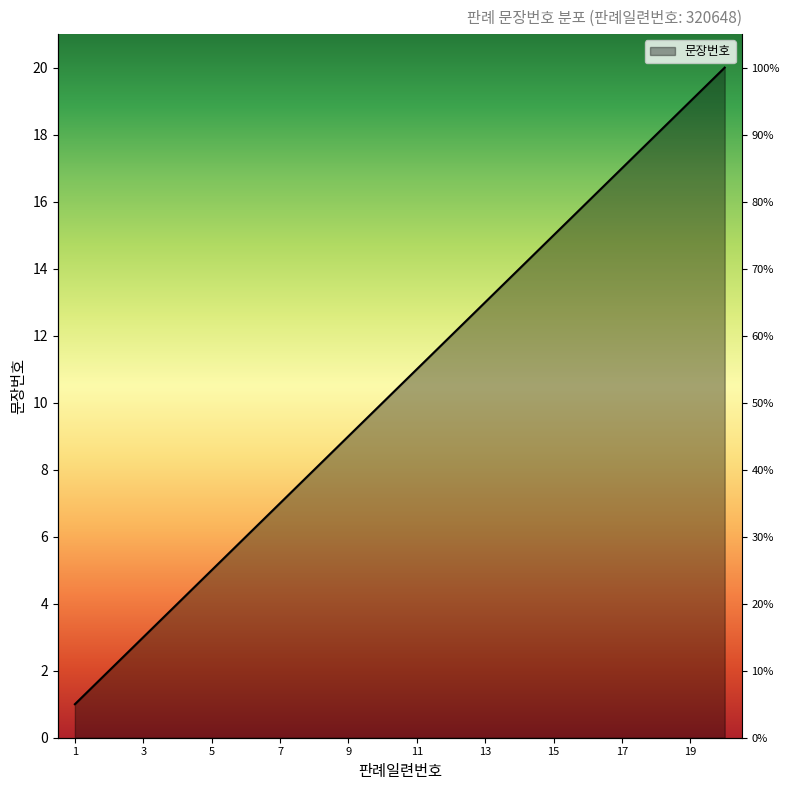

Where does the data first go above 11?

12